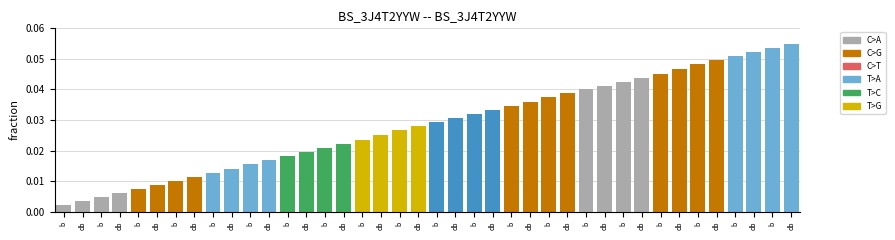

How many bars are there in total?

40